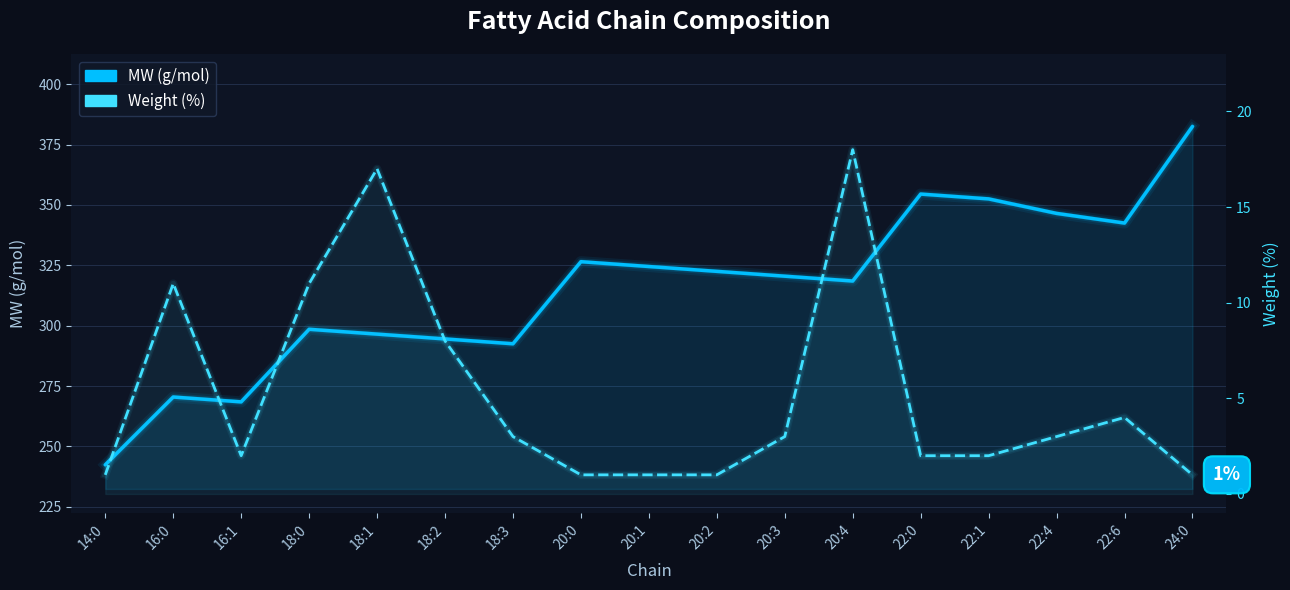

Which series has the largest range (max minus min)?

MW